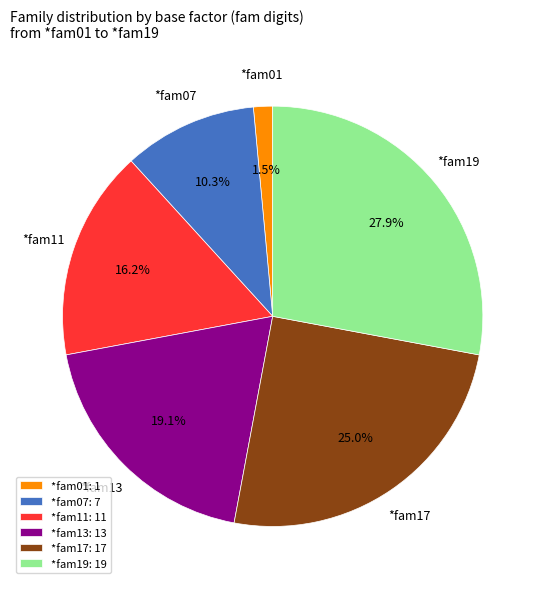

To the nearest percent, what percentage of the pie is *fam17?

25%